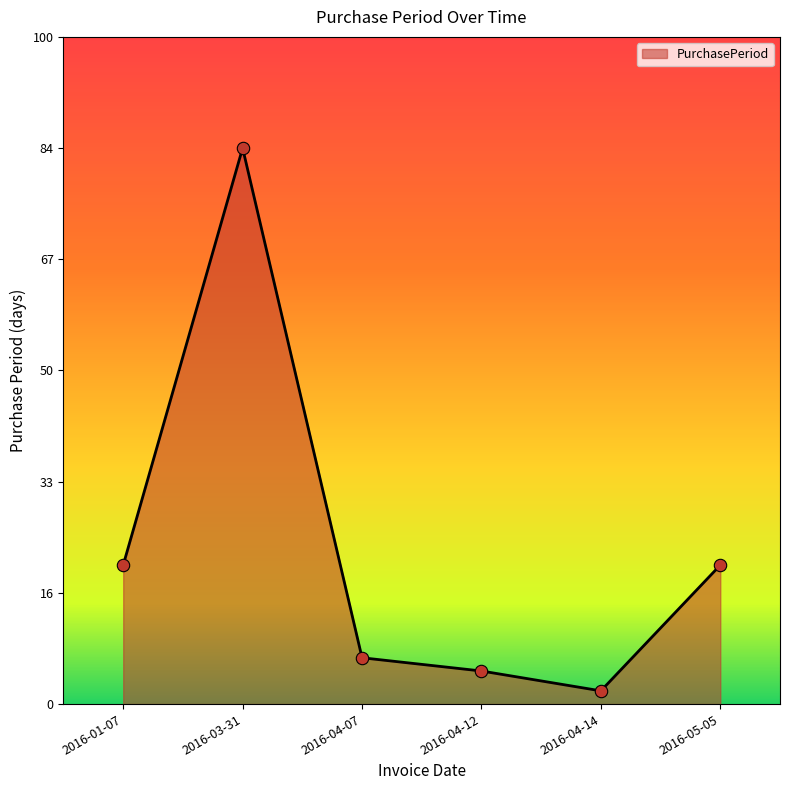

What is the change in value from 2016-04-07 to 2016-04-12?

-2